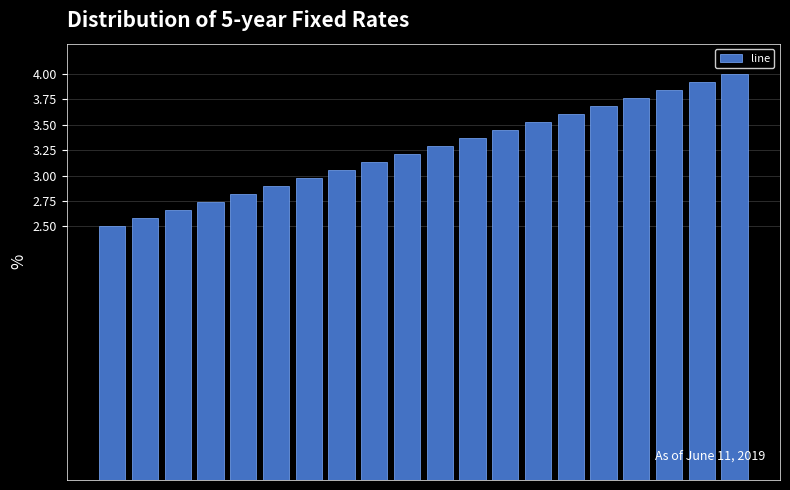

What is the minimum value shown in the chart?

2.5